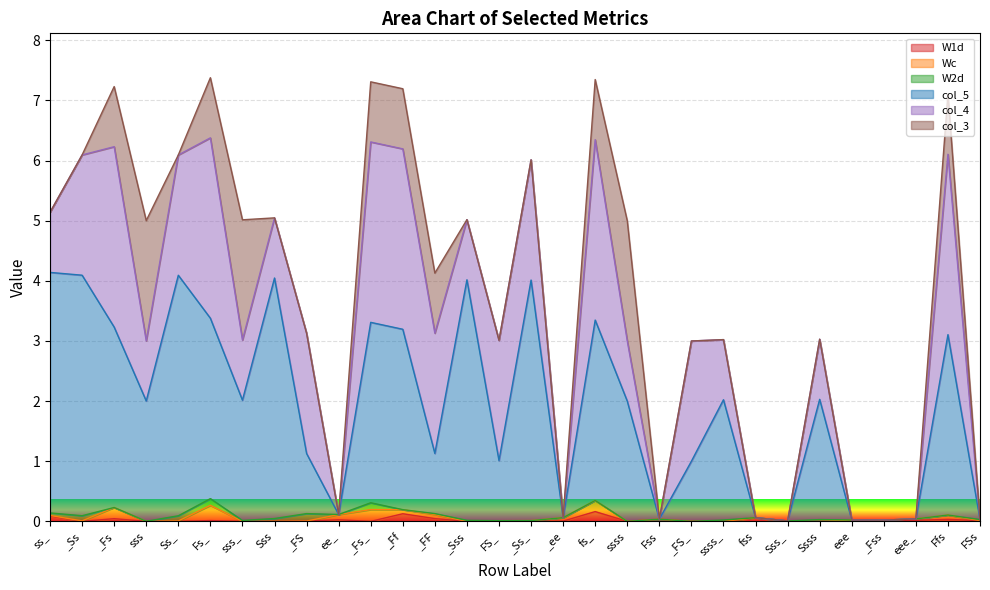

Rank the series at Fss from lowest to highest value.

W2d, col_5, col_4, col_3, Wc, W1d